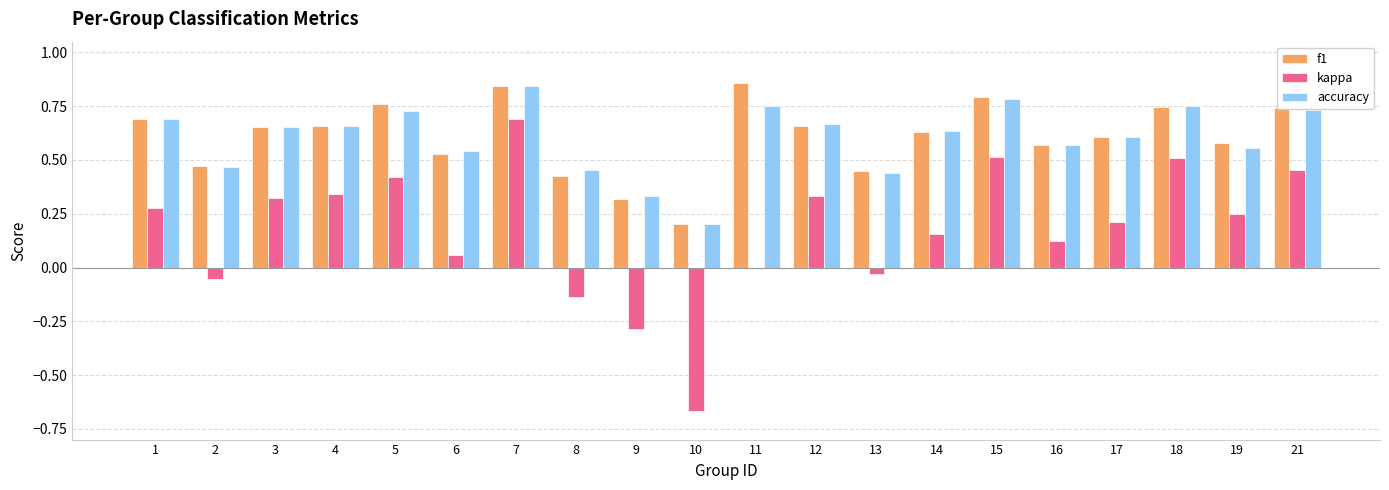

What is the sum of all accuracy values?

12.1